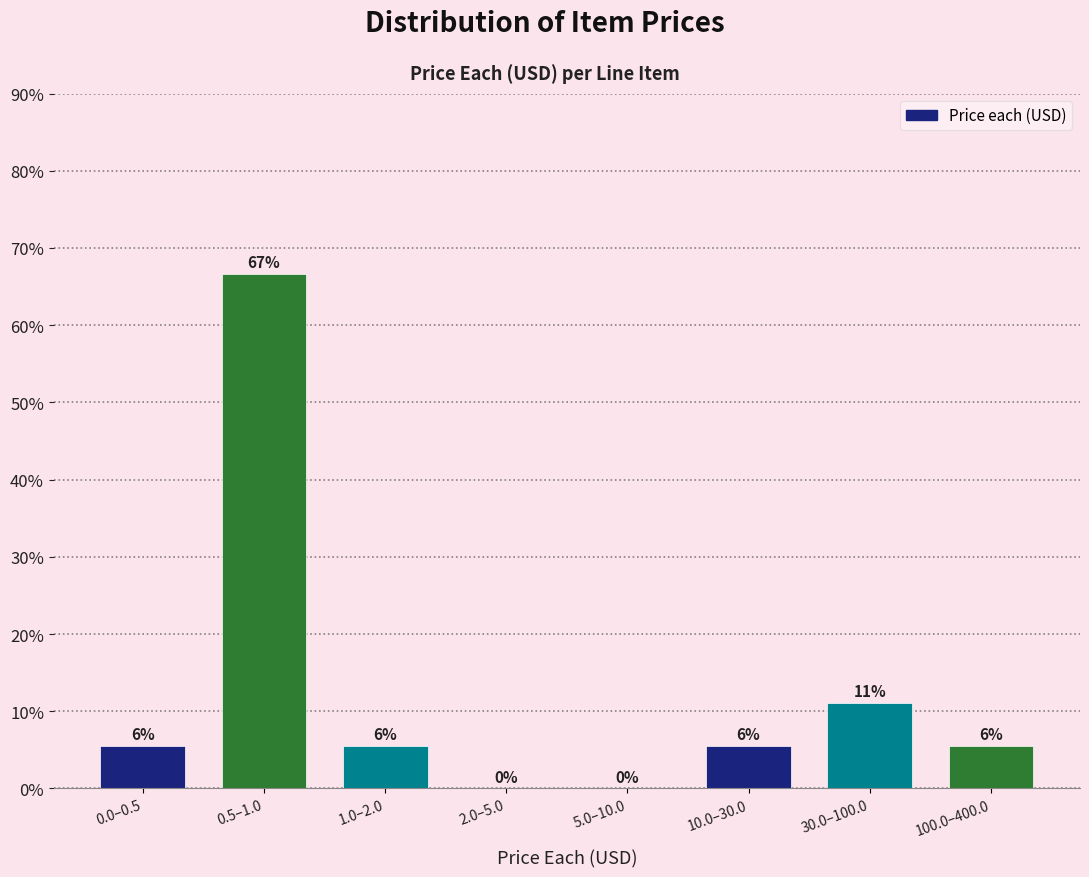

Are the bars horizontal?

No